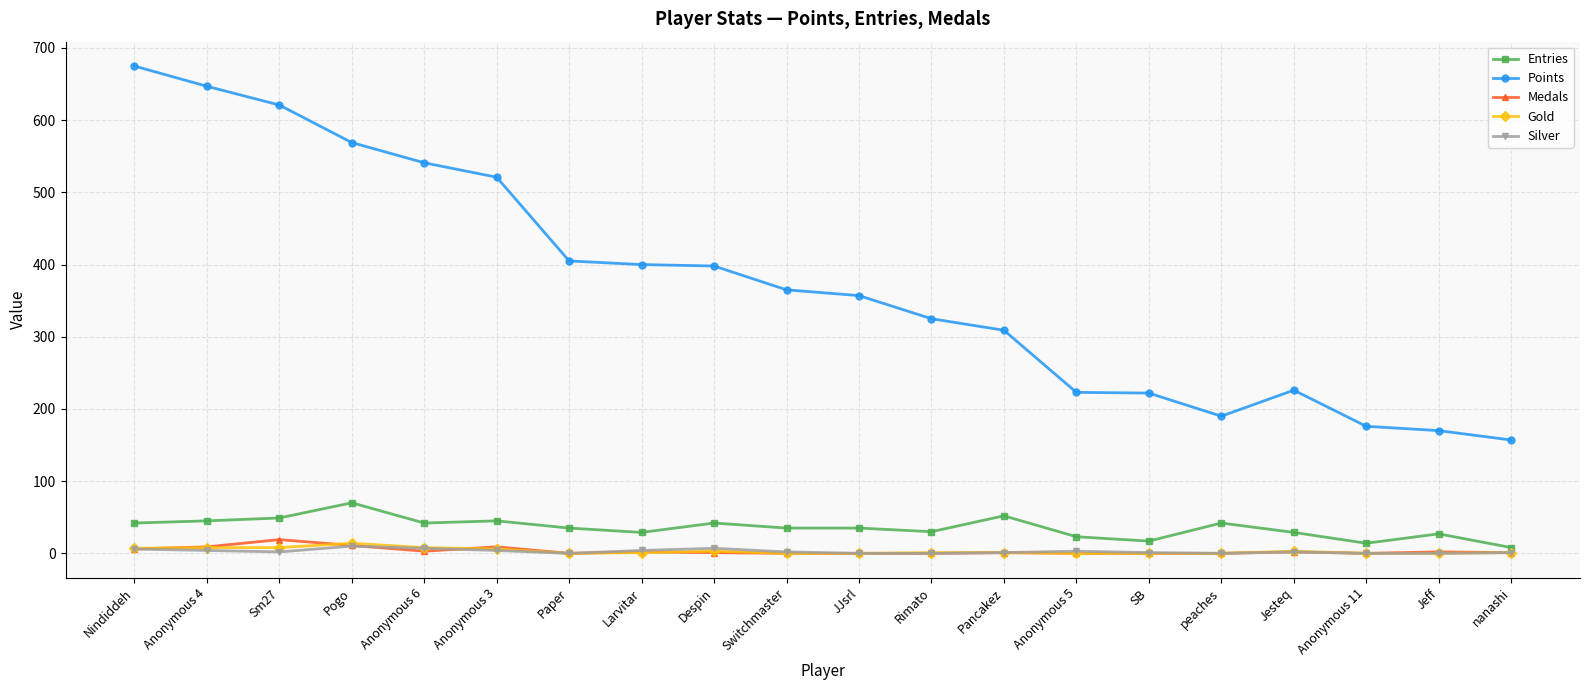

What is the average value of the Entries series?

36